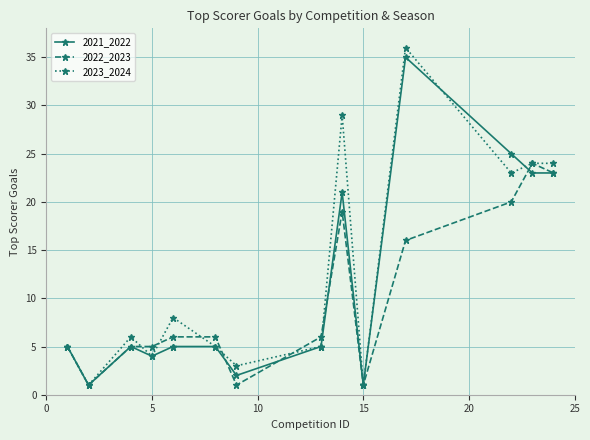

In 2023_2024, how many points are lower than both neighbors (excluding endpoints)?

5